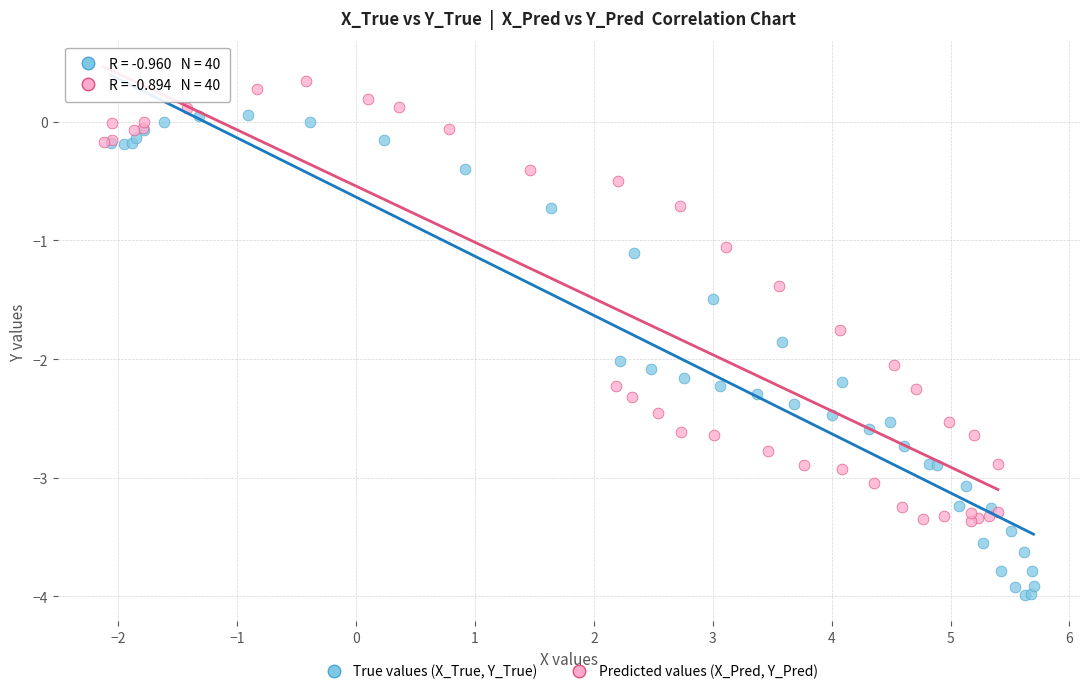

Which series reaches the minimum Y coordinate?

True values (X_True, Y_True)